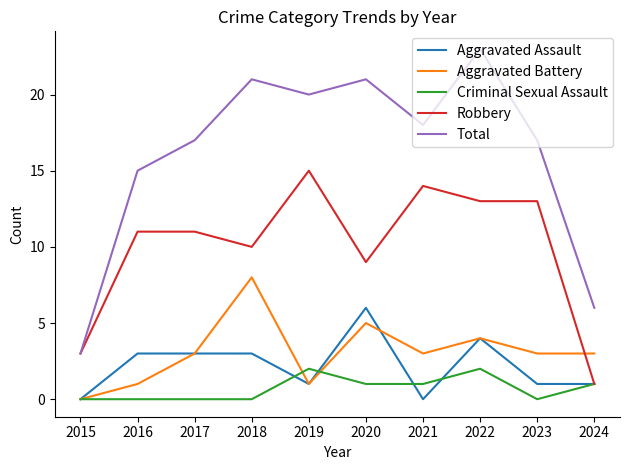

At which label does Total first exceed 18?

2018